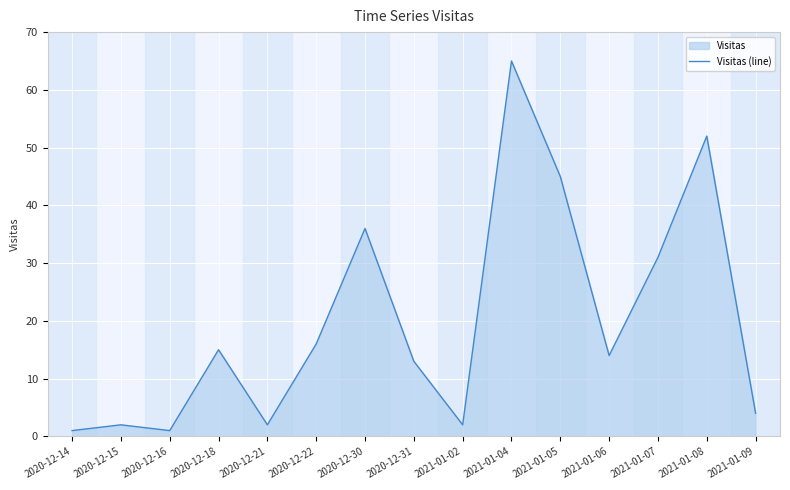

How many lines are shown in the chart?

1